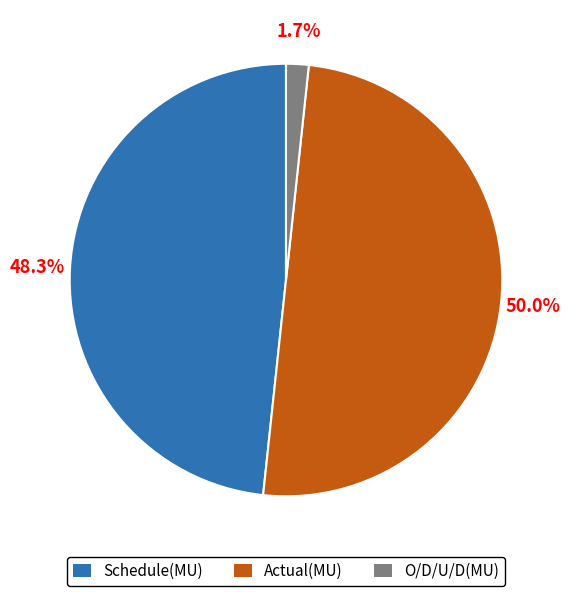

Is Schedule(MU) the majority of the pie?

No